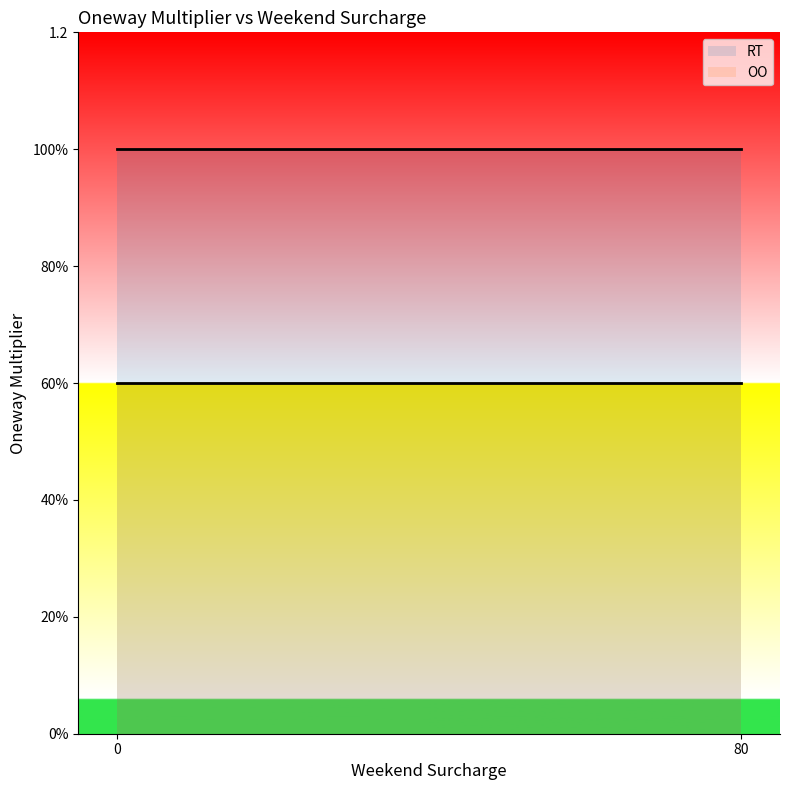

What is the spread (max minus min) of values at 0?

0.4